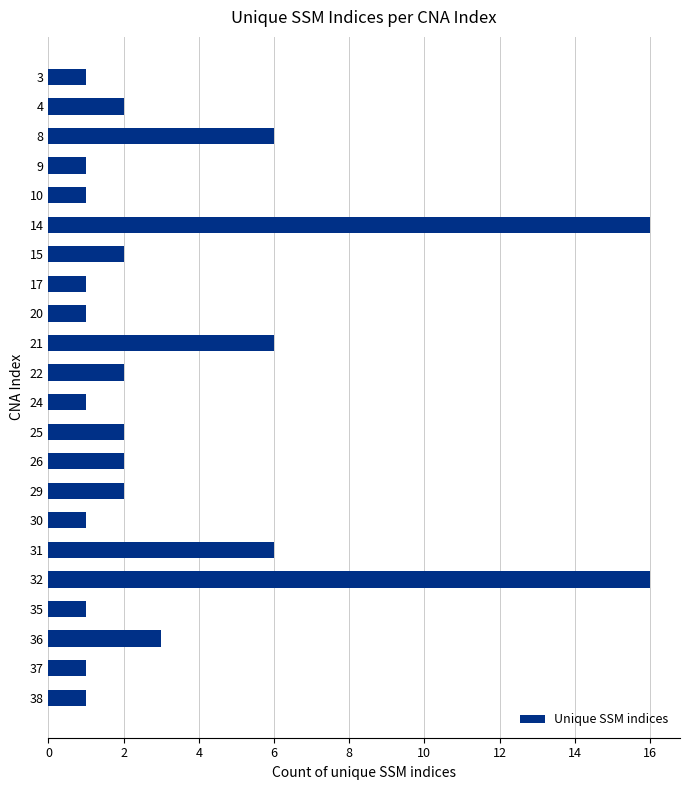

What is the minimum value shown in the chart?

1